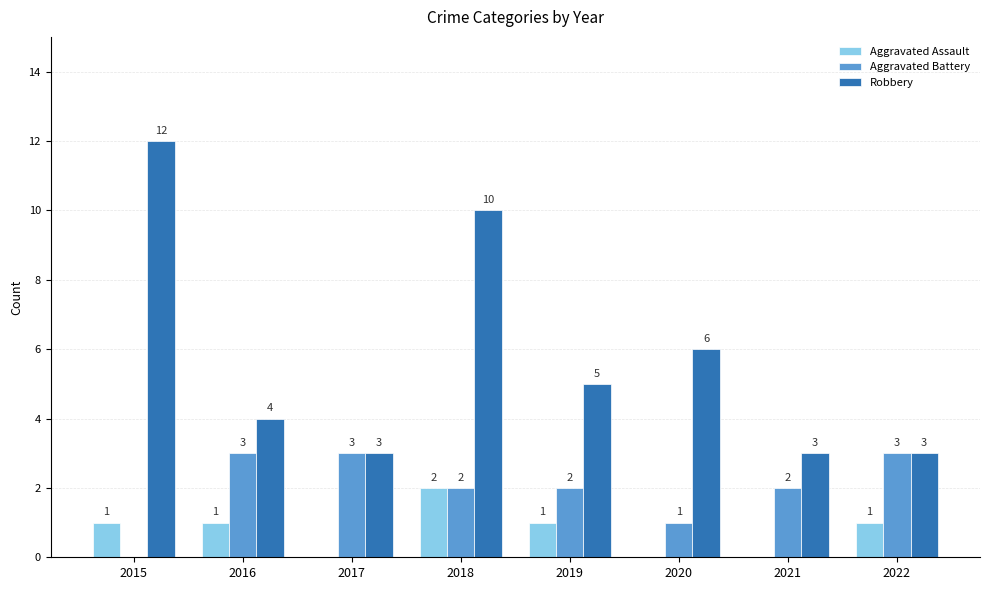

Where is Robbery nearest to the value 7?

2020